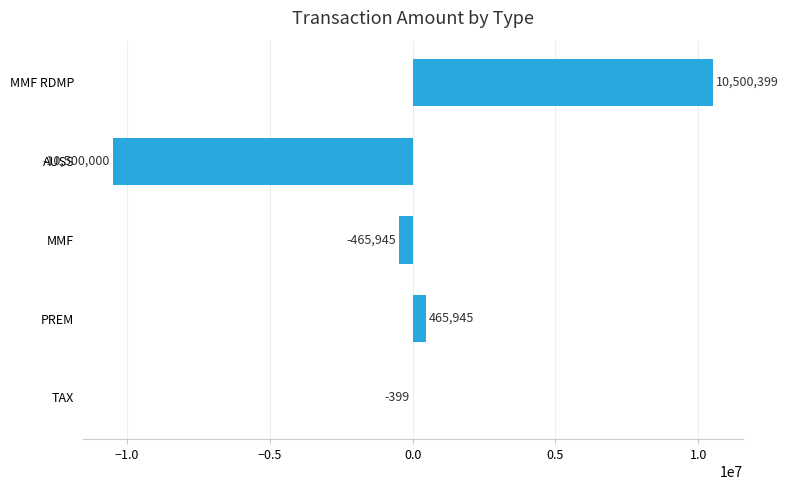

How many positive values are there?

2